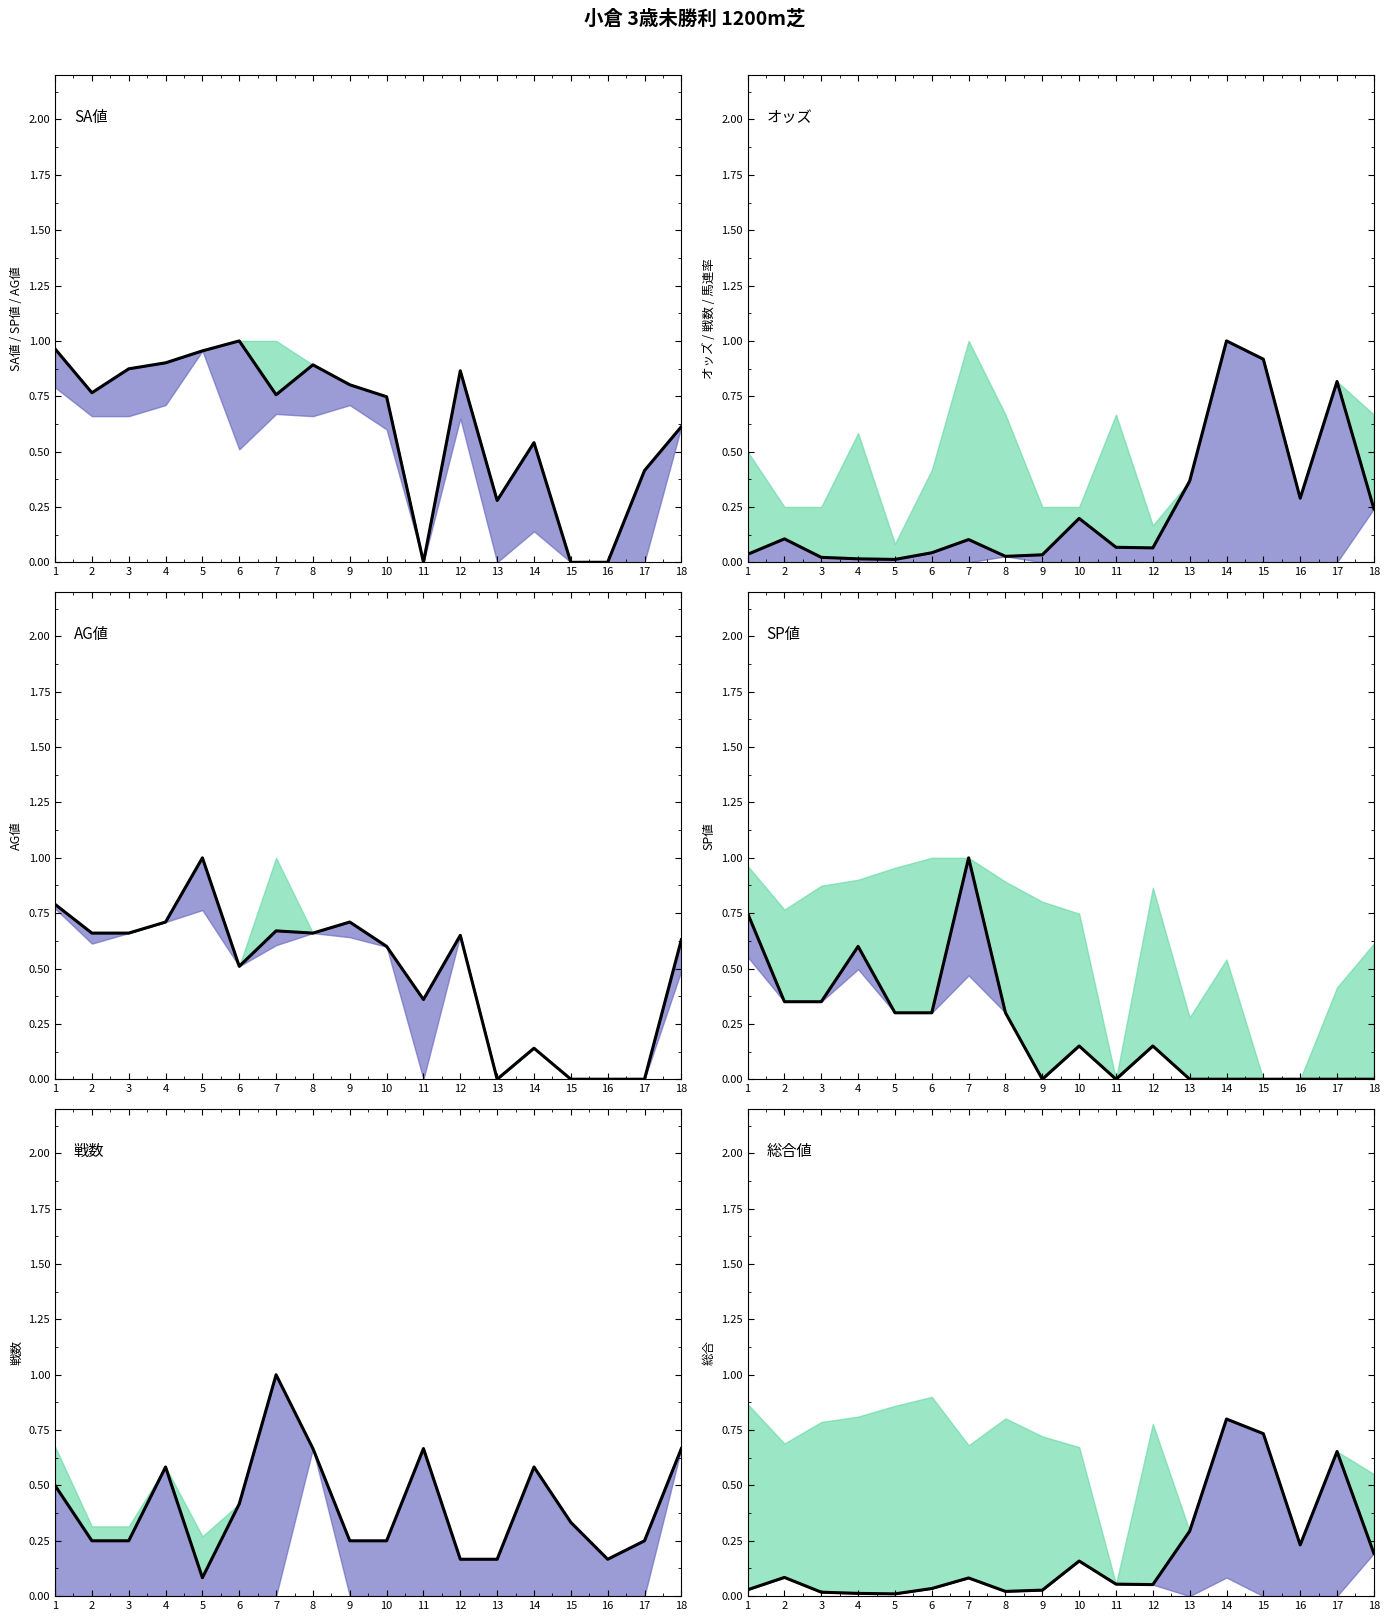

True or false: the data has more than 2 interior local peaks.

True